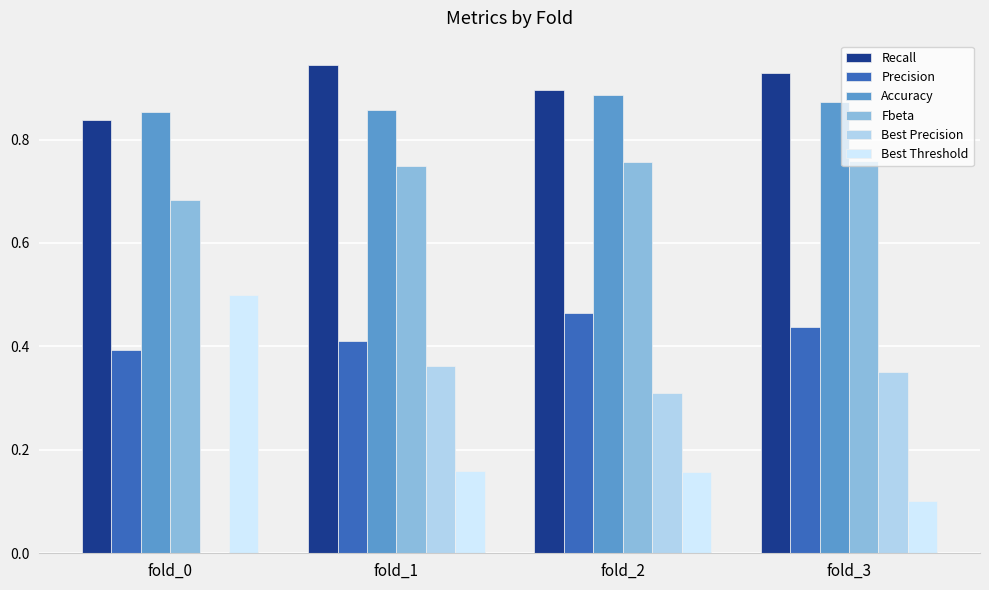

Which series has the largest total across all categories?

Recall